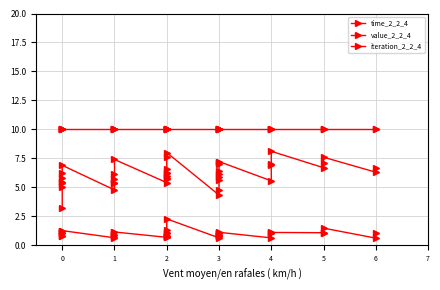

Which series has the largest range (max minus min)?

value_2_2_4